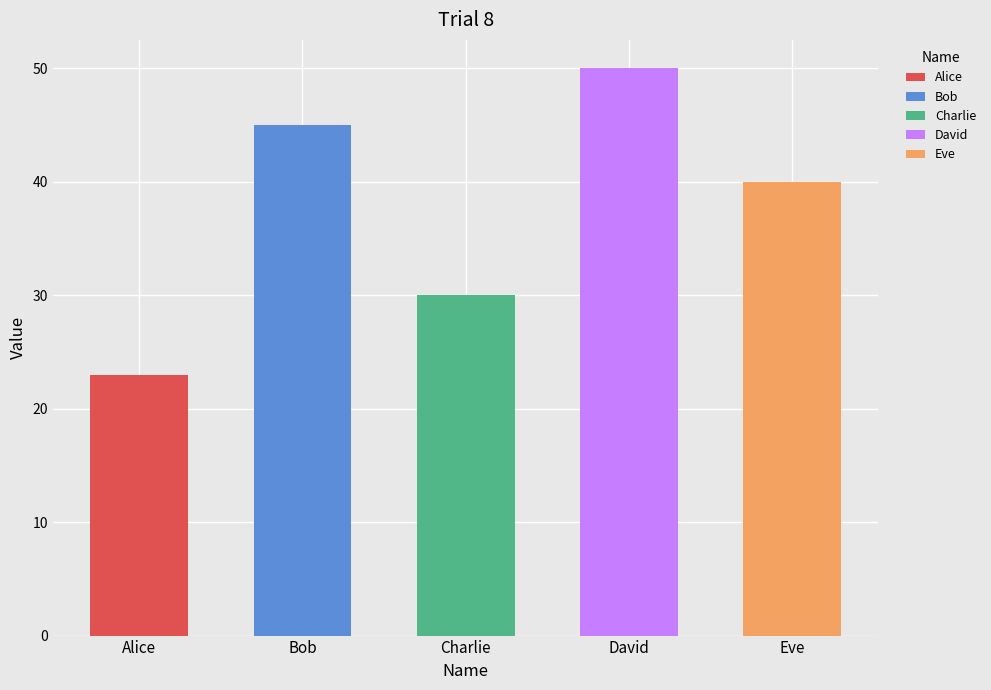

True or false: the data shows 20 at Eve.

False